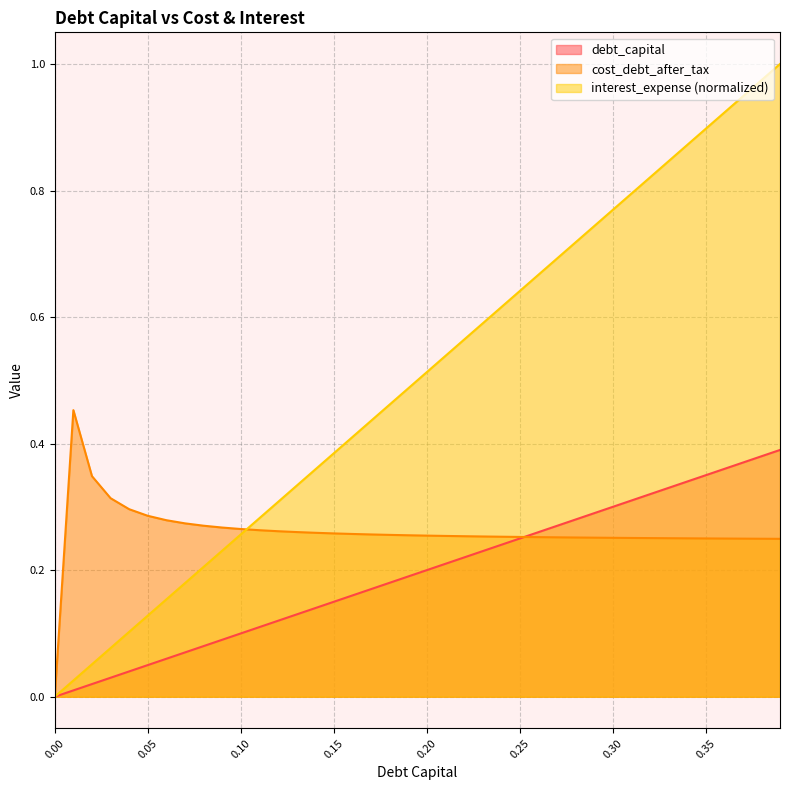

Reading right to left, list all the values displayed in this chart.

debt_capital: 0.4	0.4	0.4	0.4	0.3	0.3	0.3	0.3	0.3	0.3	0.3	0.3	0.3	0.3	0.2	0.2	0.2	0.2	0.2	0.2	0.2	0.2	0.2	0.2	0.1	0.1	0.1	0.1	0.1	0.1	0.1	0.1	0.1	0.1	0.1	0.0	0.0	0.0	0.0	0.0
cost_debt_after_tax: 0.2	0.2	0.2	0.2	0.3	0.3	0.3	0.3	0.3	0.3	0.3	0.3	0.3	0.3	0.3	0.3	0.3	0.3	0.3	0.3	0.3	0.3	0.3	0.3	0.3	0.3	0.3	0.3	0.3	0.3	0.3	0.3	0.3	0.3	0.3	0.3	0.3	0.3	0.5	0.0
interest_expense: 1.0	1.0	0.9	0.9	0.9	0.9	0.8	0.8	0.8	0.8	0.7	0.7	0.7	0.7	0.6	0.6	0.6	0.6	0.5	0.5	0.5	0.5	0.4	0.4	0.4	0.4	0.3	0.3	0.3	0.3	0.2	0.2	0.2	0.2	0.1	0.1	0.1	0.1	0.0	0.0